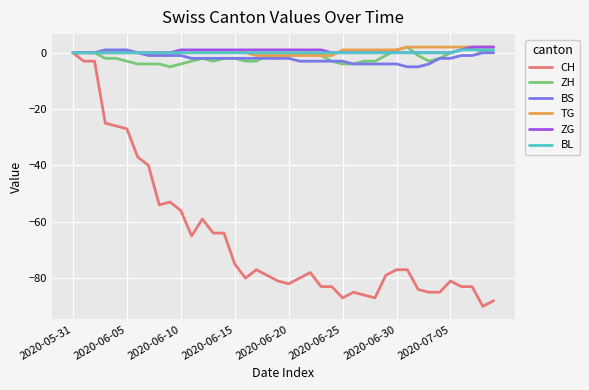

How many distinct data groups are displayed?

6